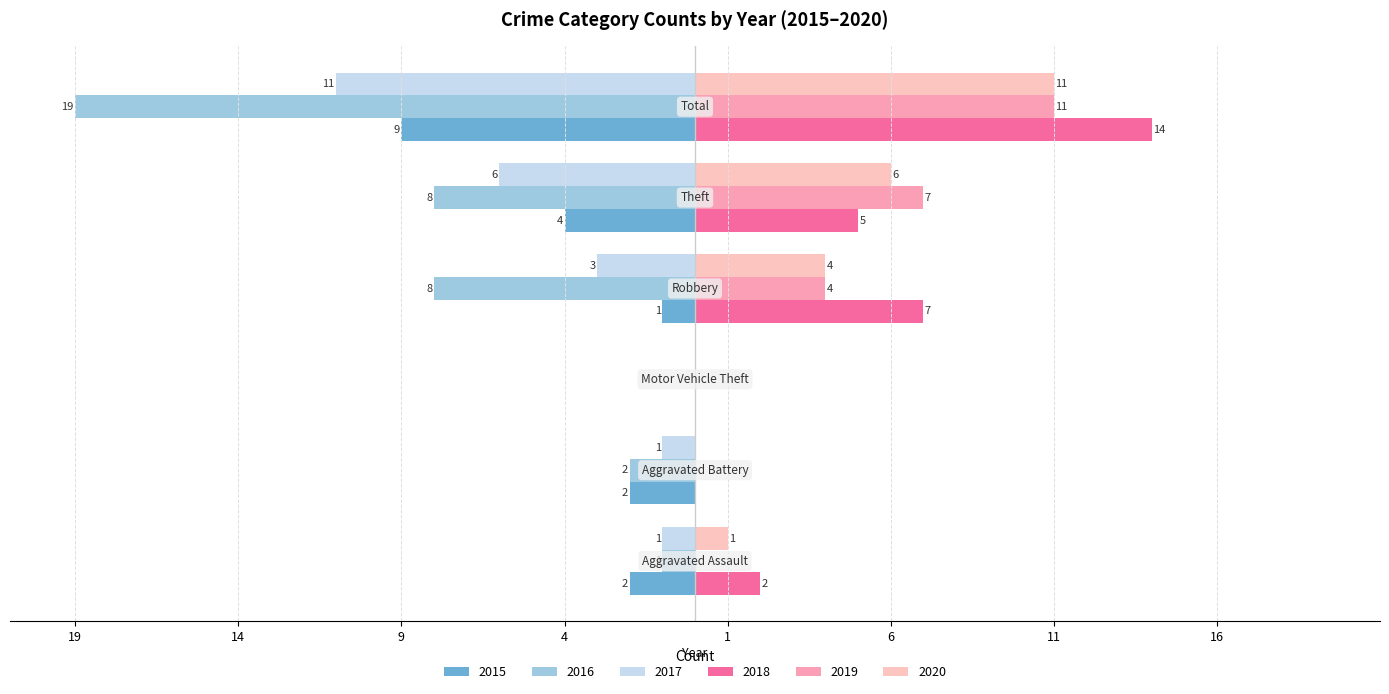

How many groups of bars are there?

6